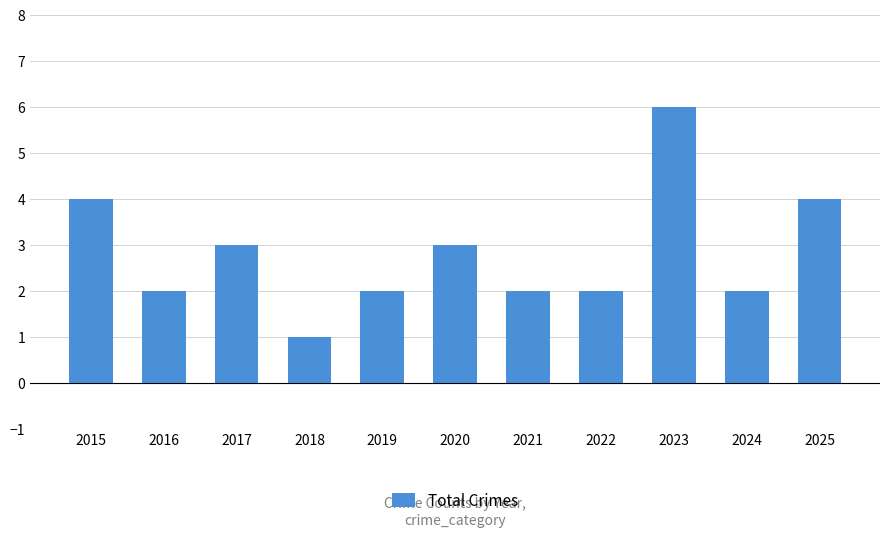

What is the ratio of the value at 2022 to the value at 2017?

0.7